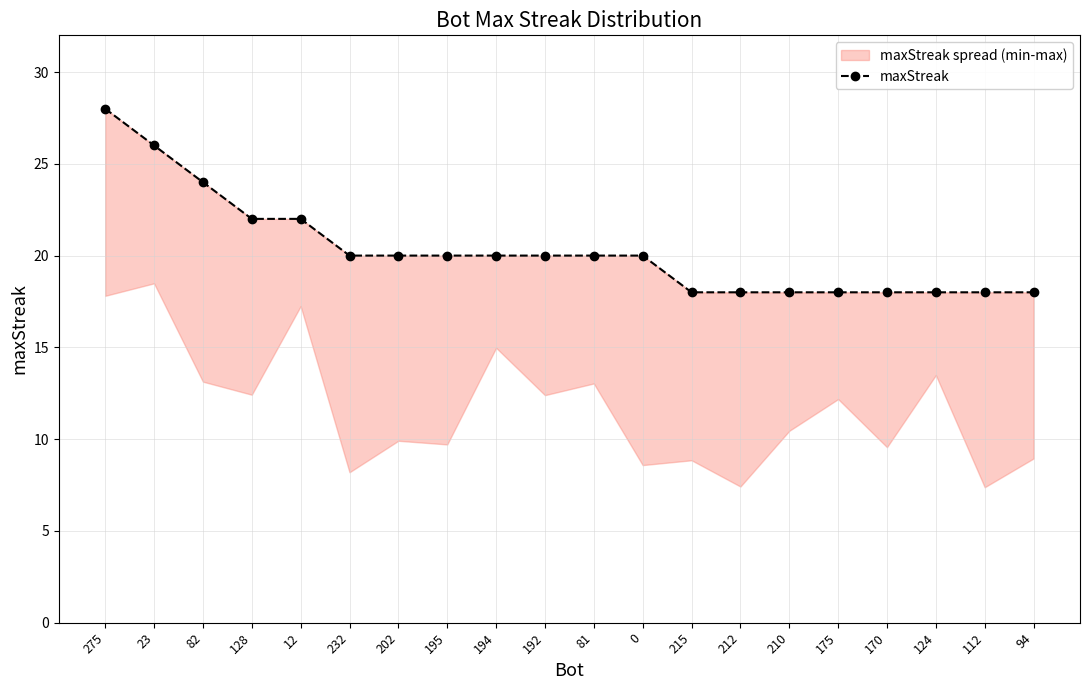

How many values are below 20?

8